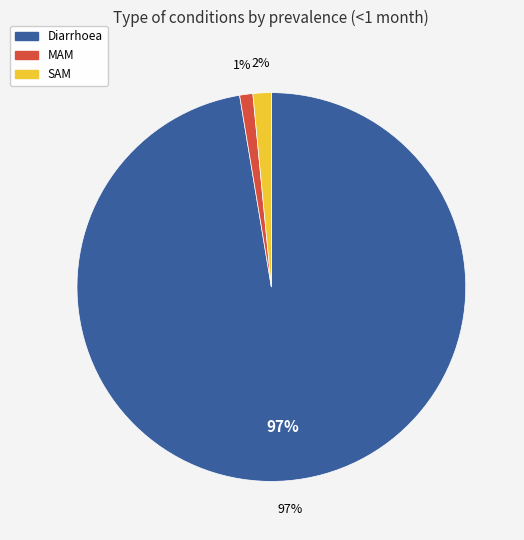

The SAM slice represents 2% of the pie. True or false?

True